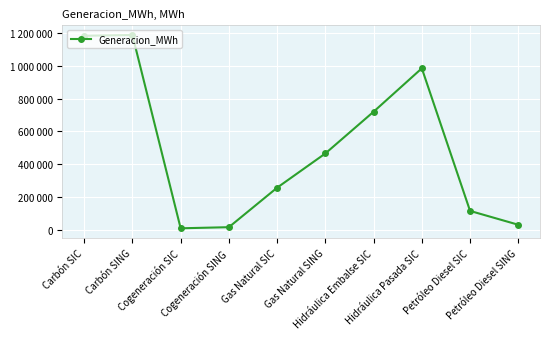

Does the chart have visible grid lines?

Yes